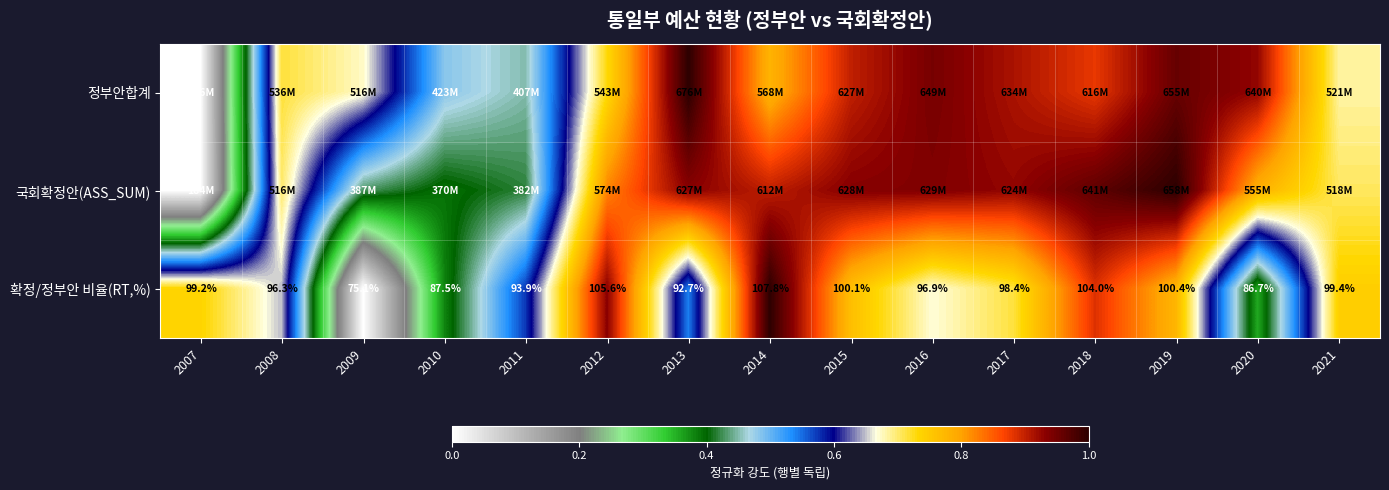

What is the sum of the 정부안합계 values at 2021 and 2019?

1.6